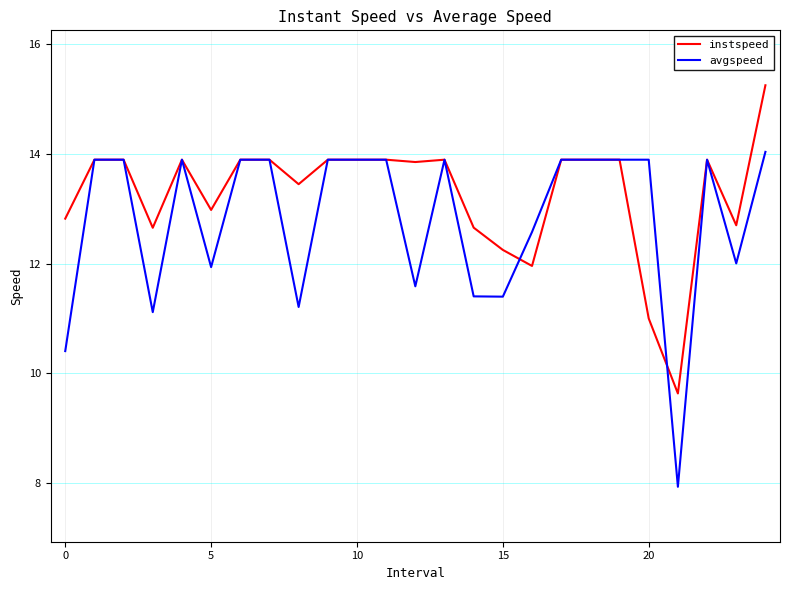

List the series in order of their overall mean, lowest first.

avgspeed, instspeed